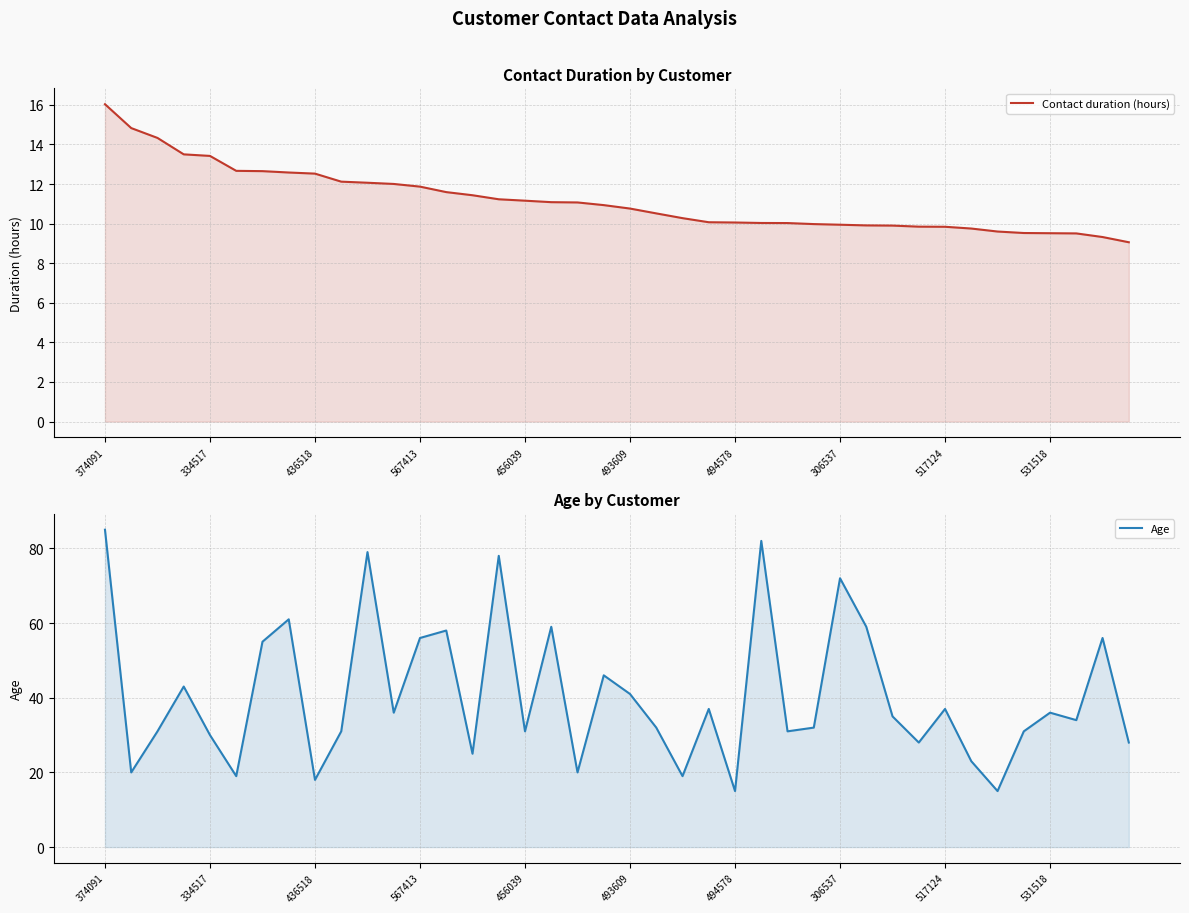

What is the smallest value displayed?

9.1